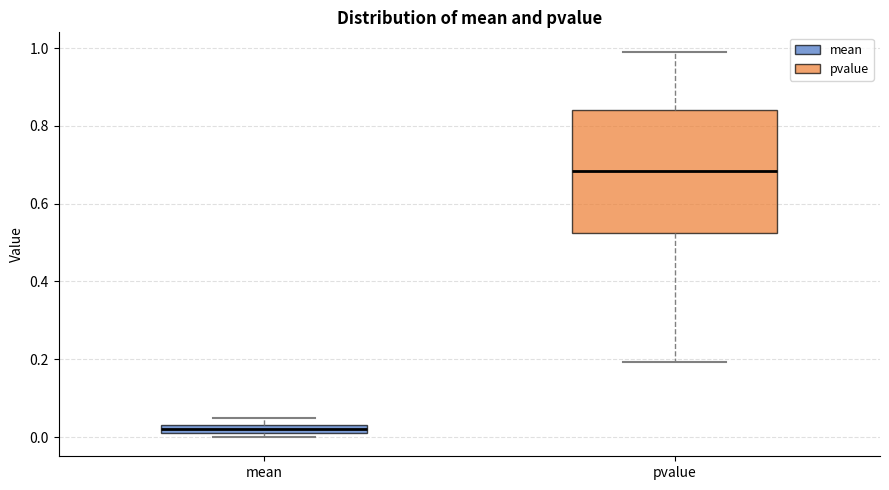

Where does the upper whisker of the box for pvalue end on the y-axis? The values are not printed on the chart, so give them approximately, as read against the axis.

1.00